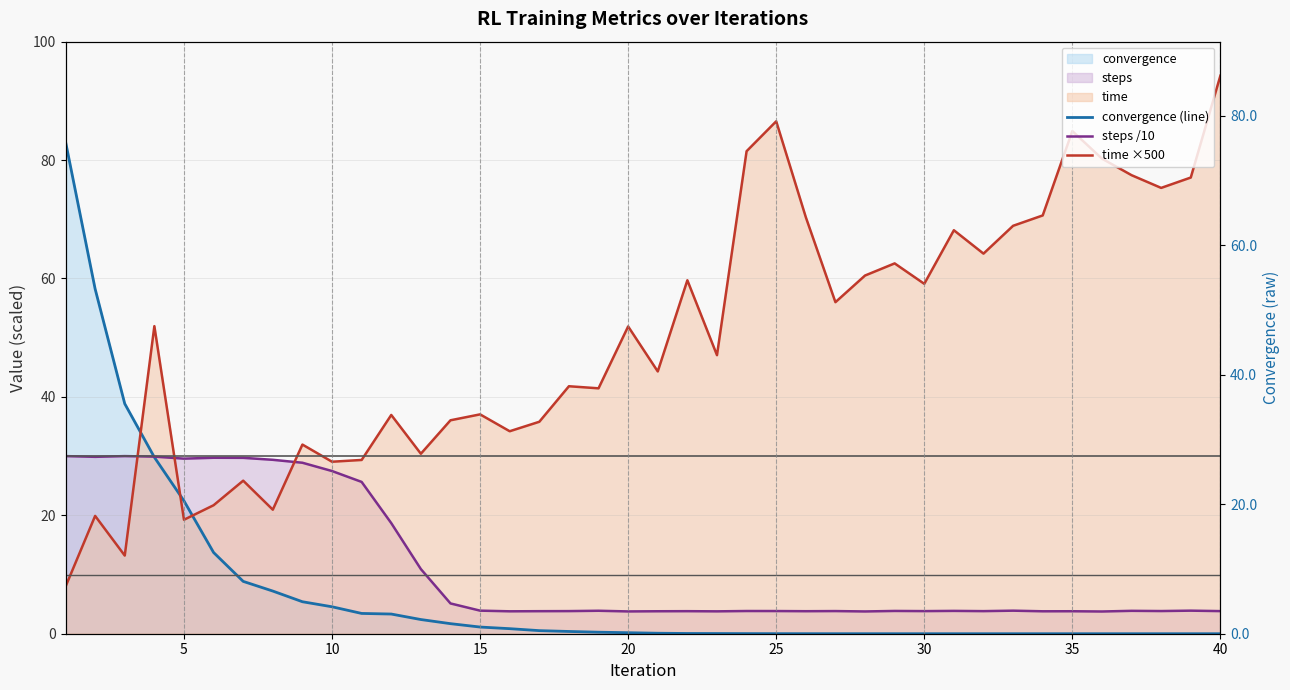

At which category does the chart reach its minimum across all series?

40